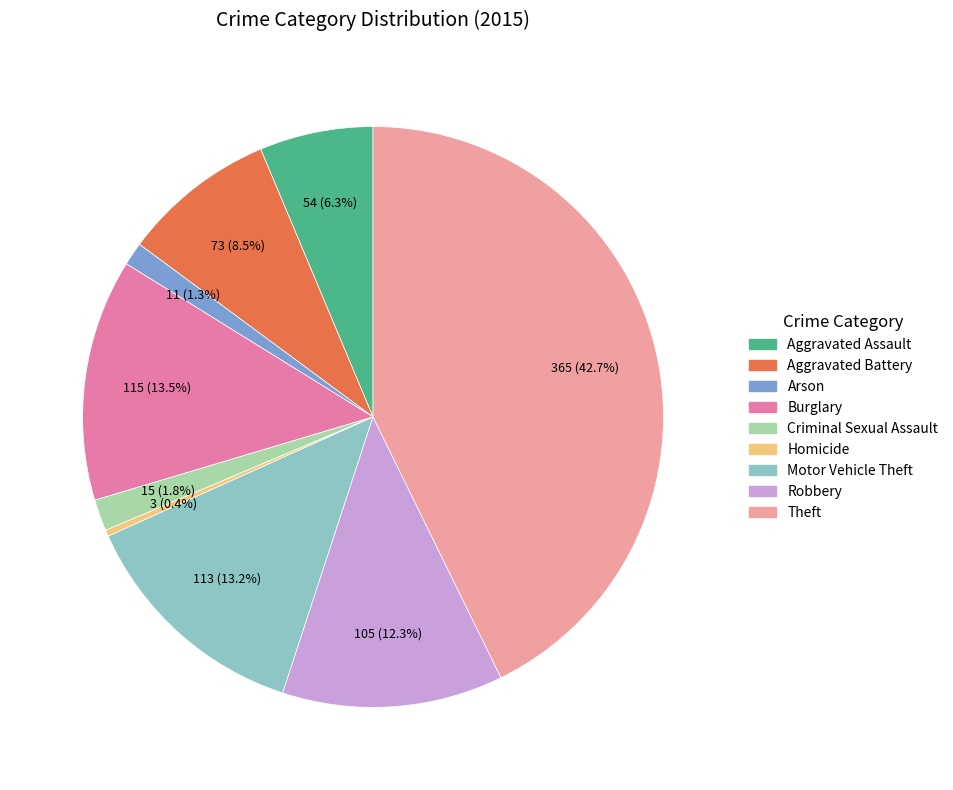

To the nearest percent, what is the difference between the largest and smallest slice percentages?

42%